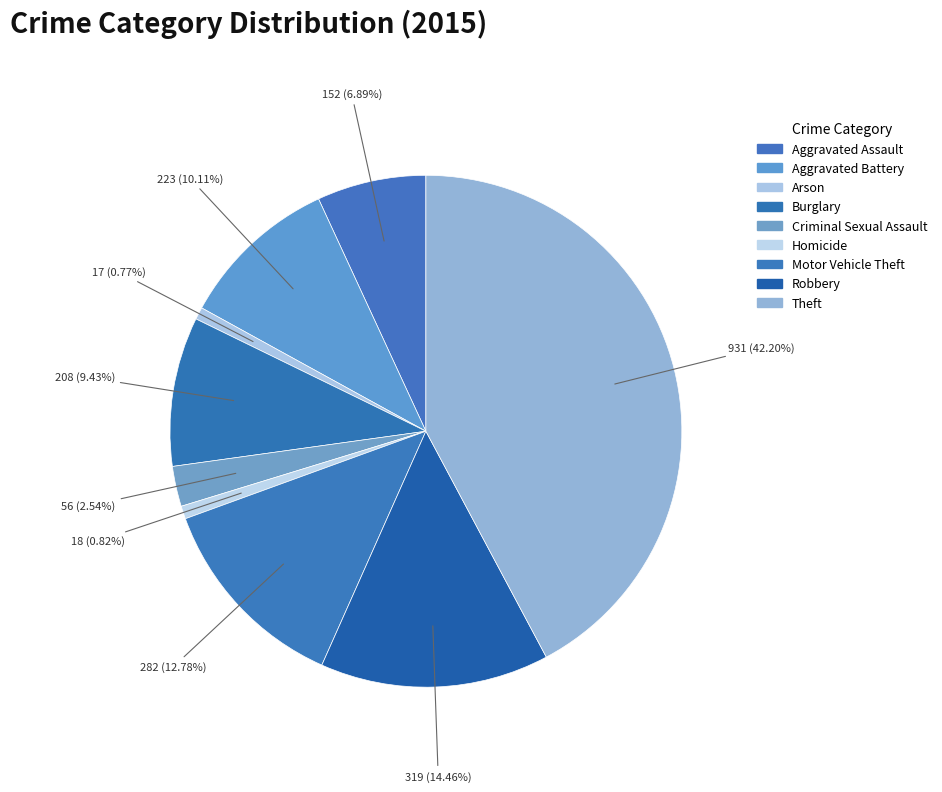

Which slice is the largest?

Theft